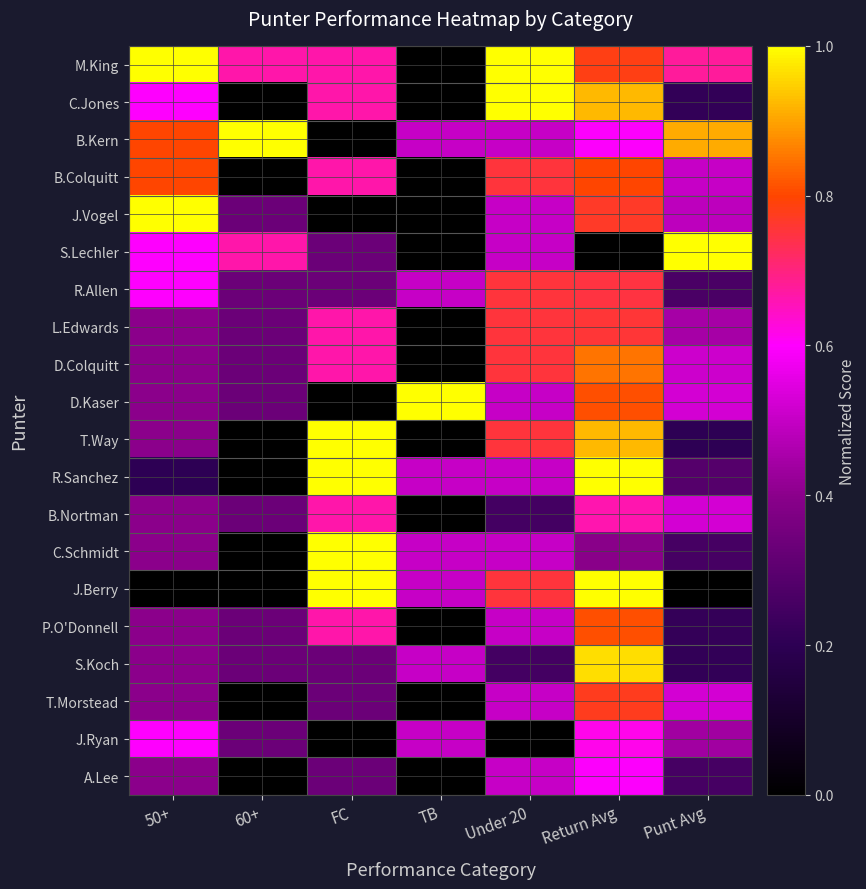

List the series in order of their peak value, lowest first.

A.Lee, J.Ryan, B.Nortman, R.Allen, L.Edwards, T.Morstead, B.Colquitt, P.O'Donnell, D.Colquitt, S.Koch, M.King, C.Jones, B.Kern, J.Vogel, S.Lechler, D.Kaser, T.Way, R.Sanchez, C.Schmidt, J.Berry